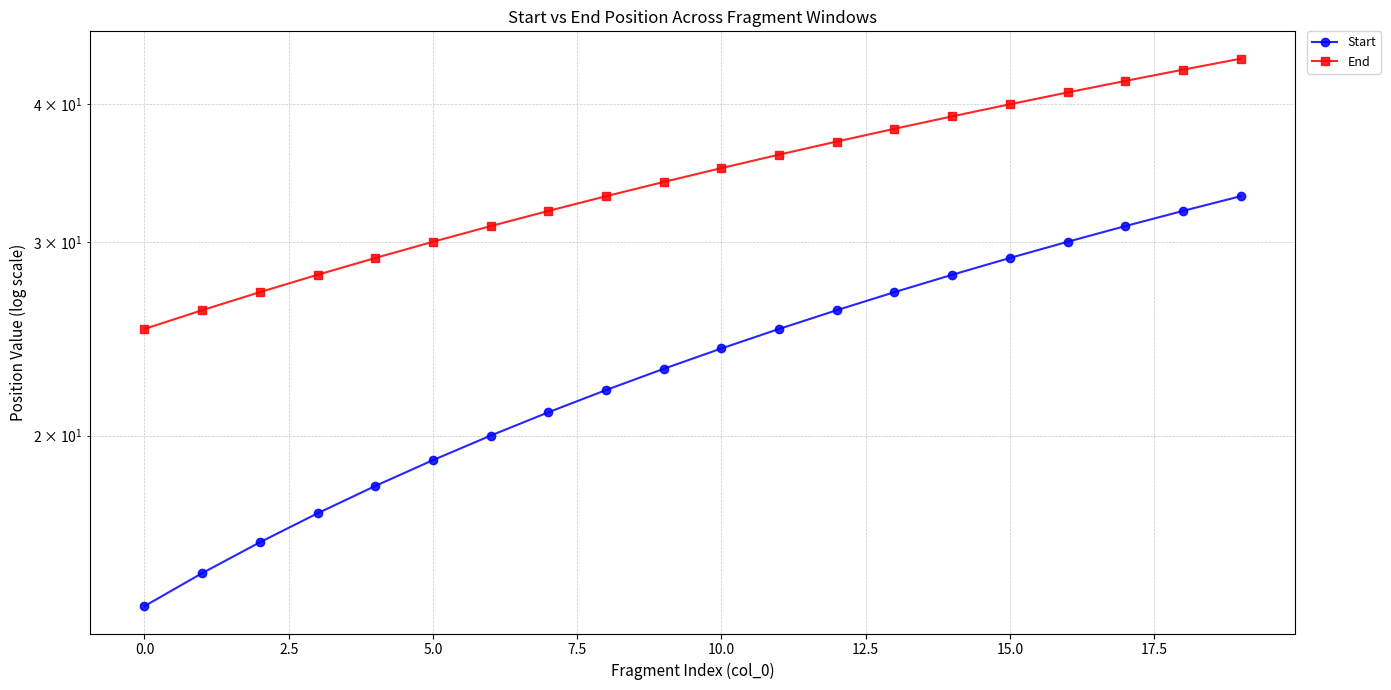

Which series has the largest total across all categories?

End